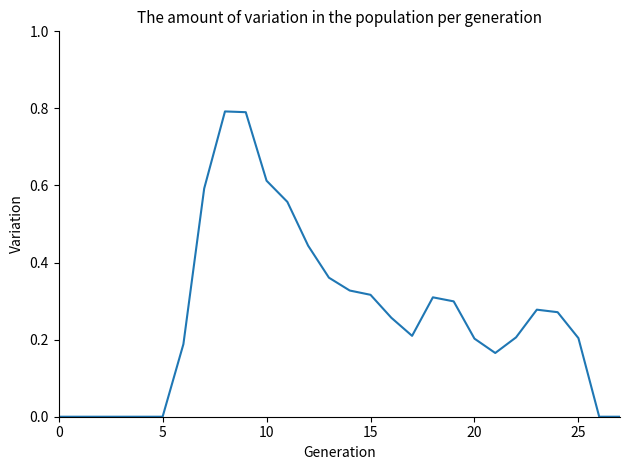

What is the difference between the maximum and minimum values?

0.8